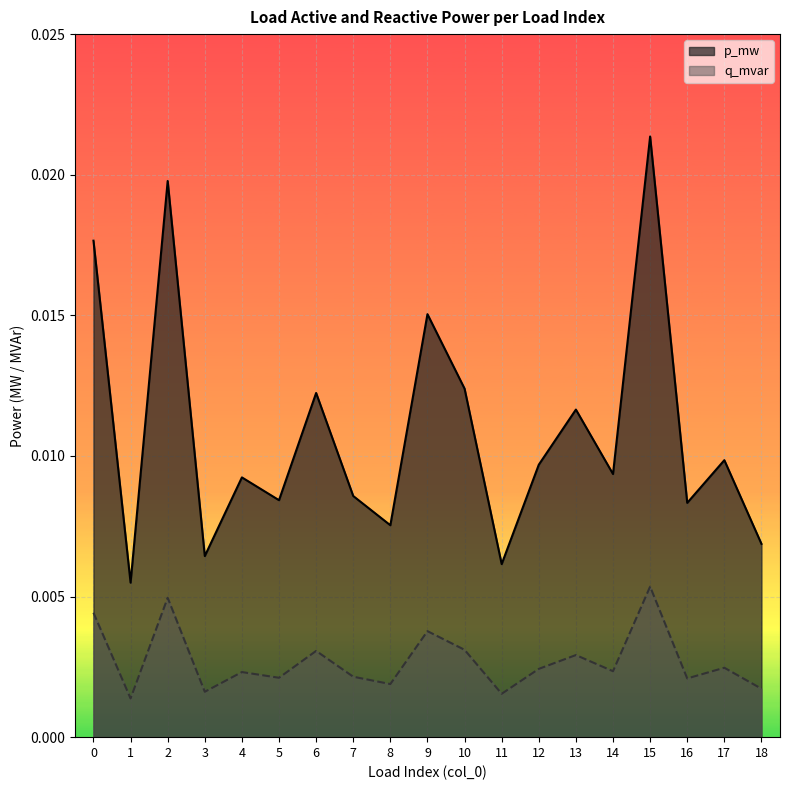

True or false: q_mvar and p_mw cross at least once.

False